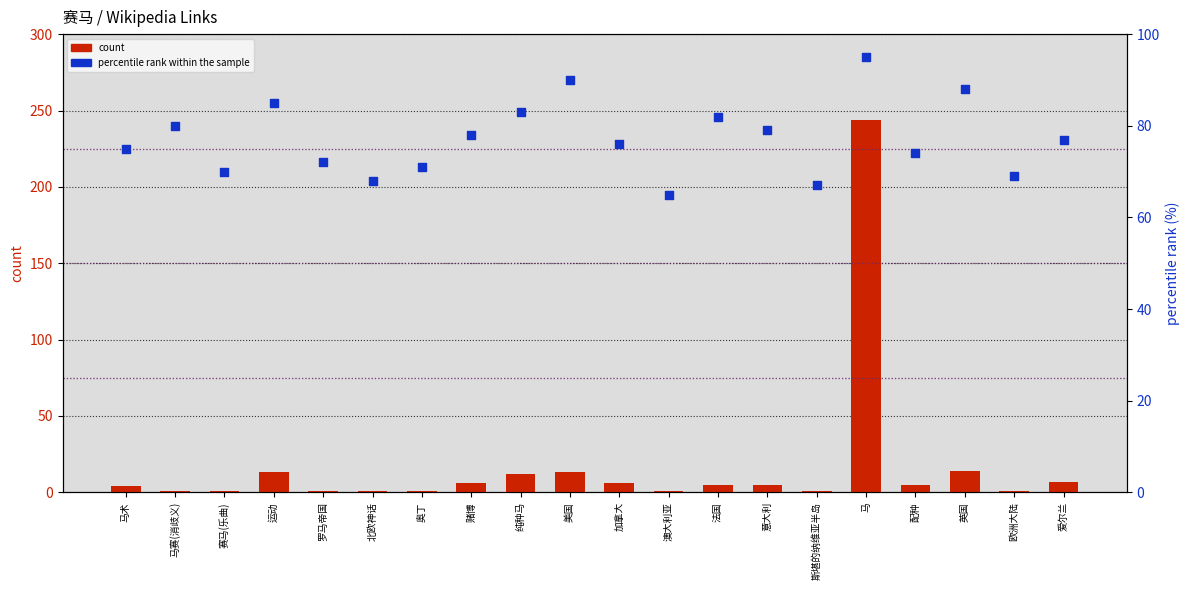

At which category is the sum across all series the highest?

马